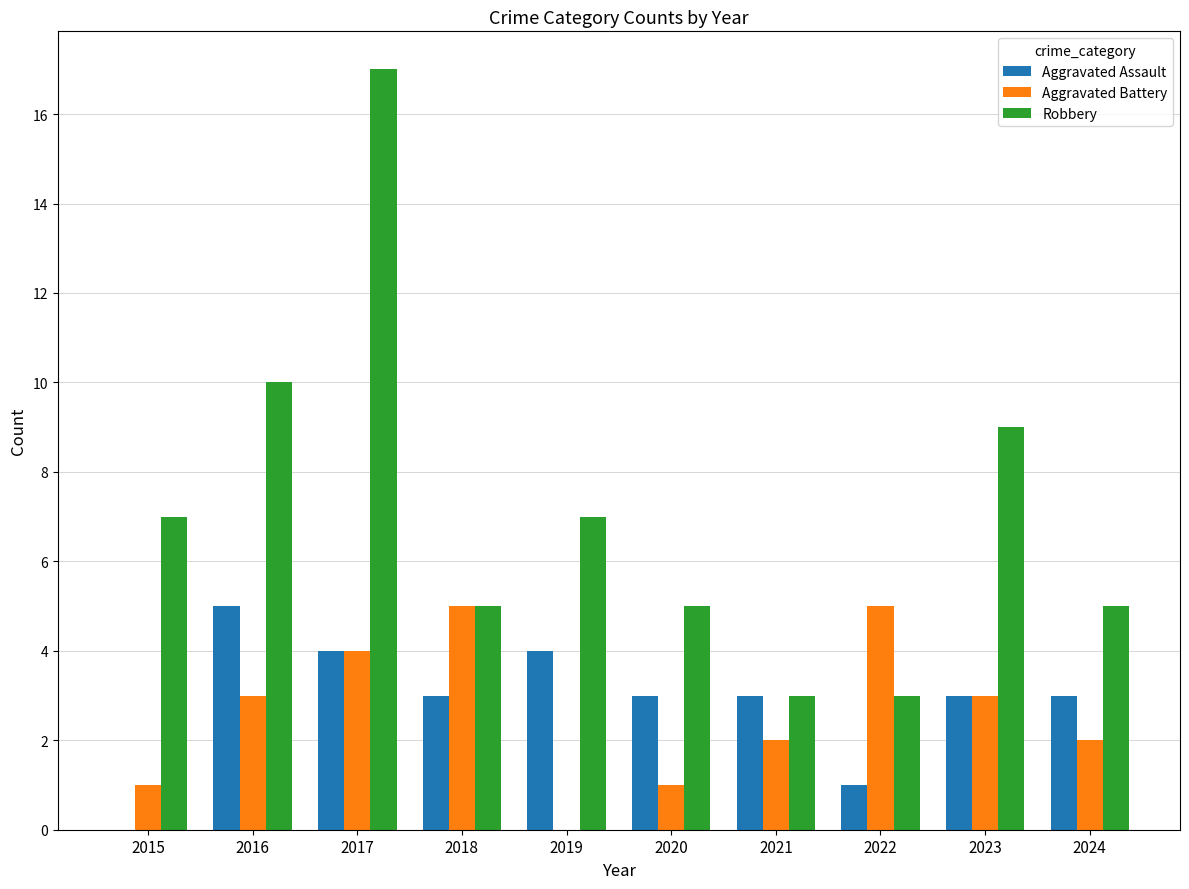

Between 2015 and 2017, which series saw the biggest shift?

Robbery